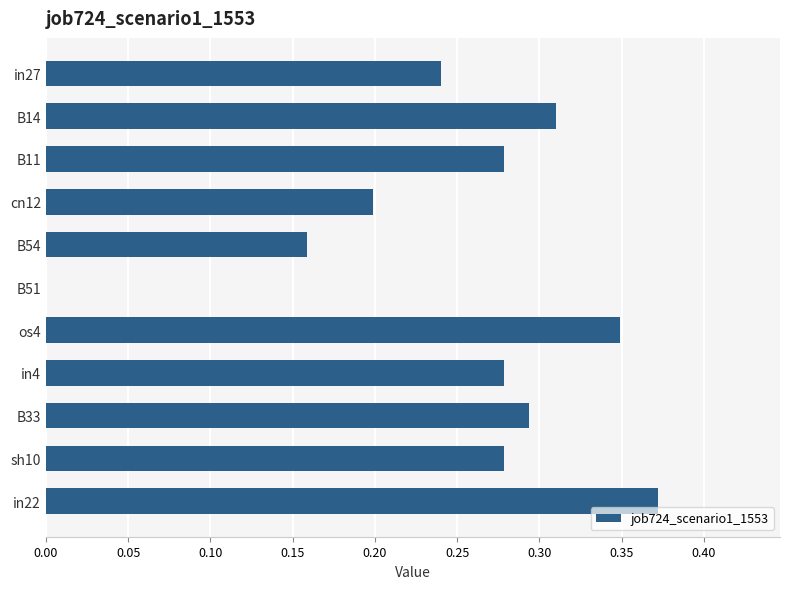

How many values exceed 0?

10